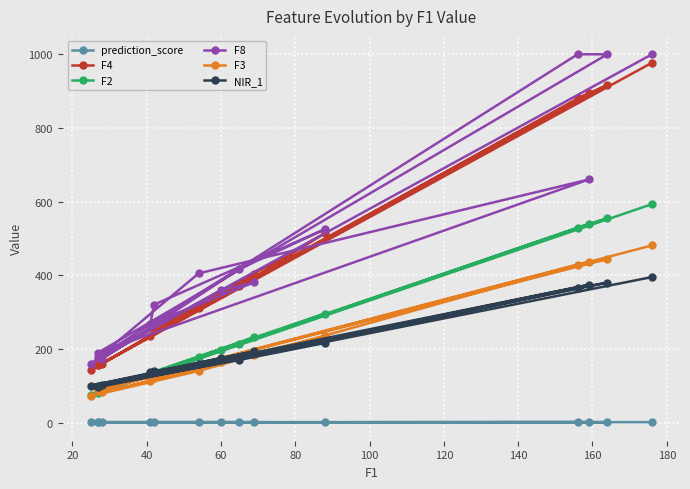

True or false: F2 and prediction_score cross at least once.

False